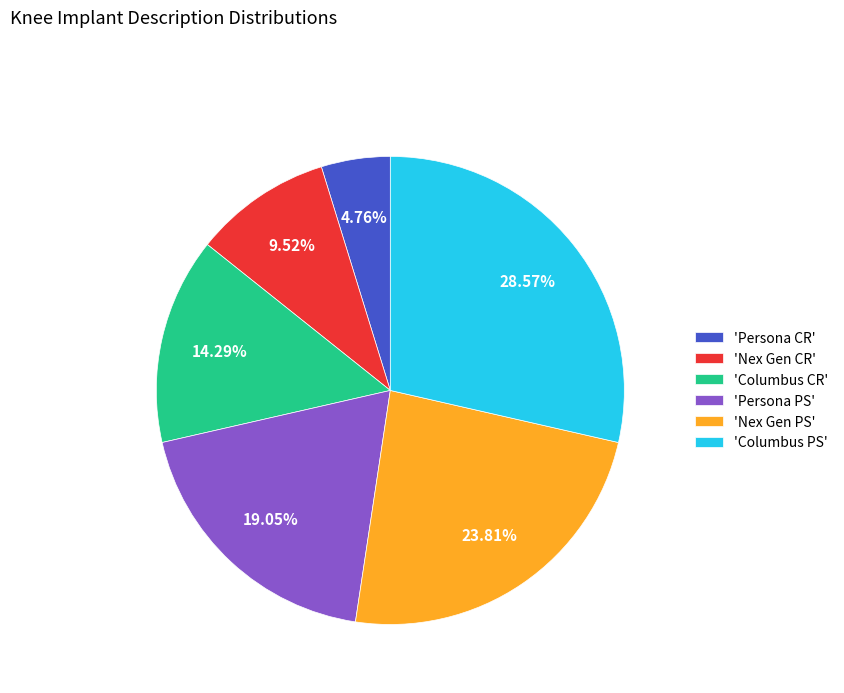

What is the smallest slice in the pie chart?

'Persona CR'